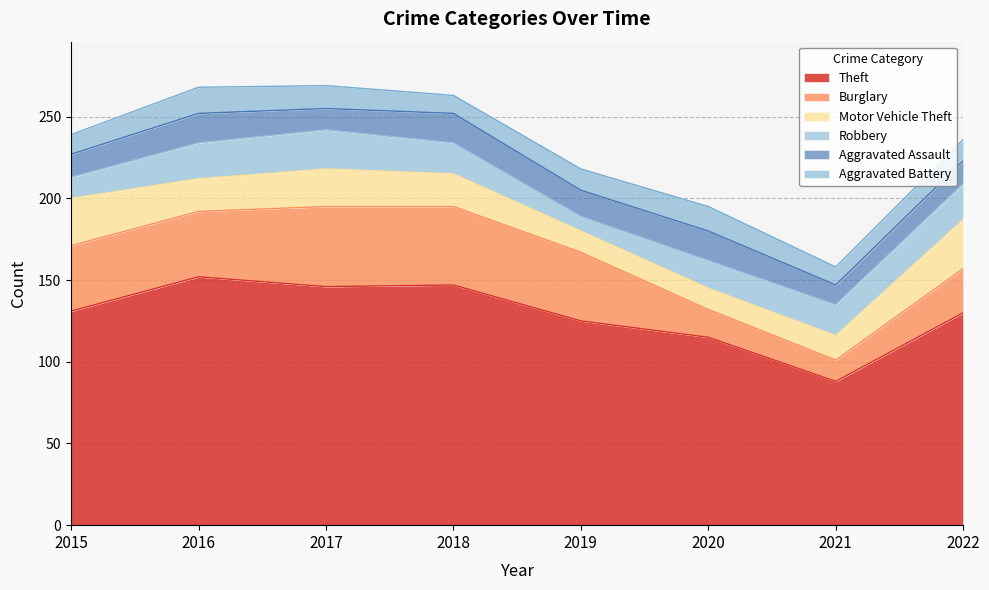

At which category does the chart reach its peak across all series?

2016